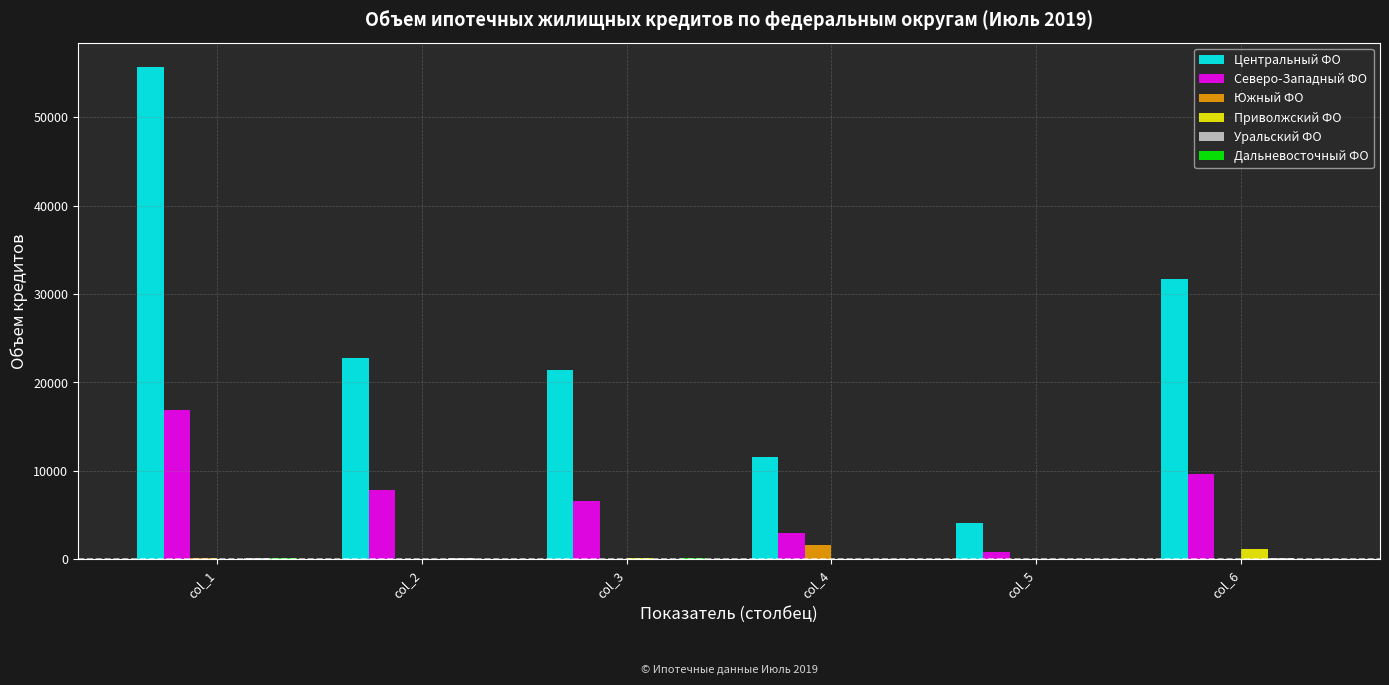

The value of Северо-Западный ФО at col_2 is 7781. True or false?

True